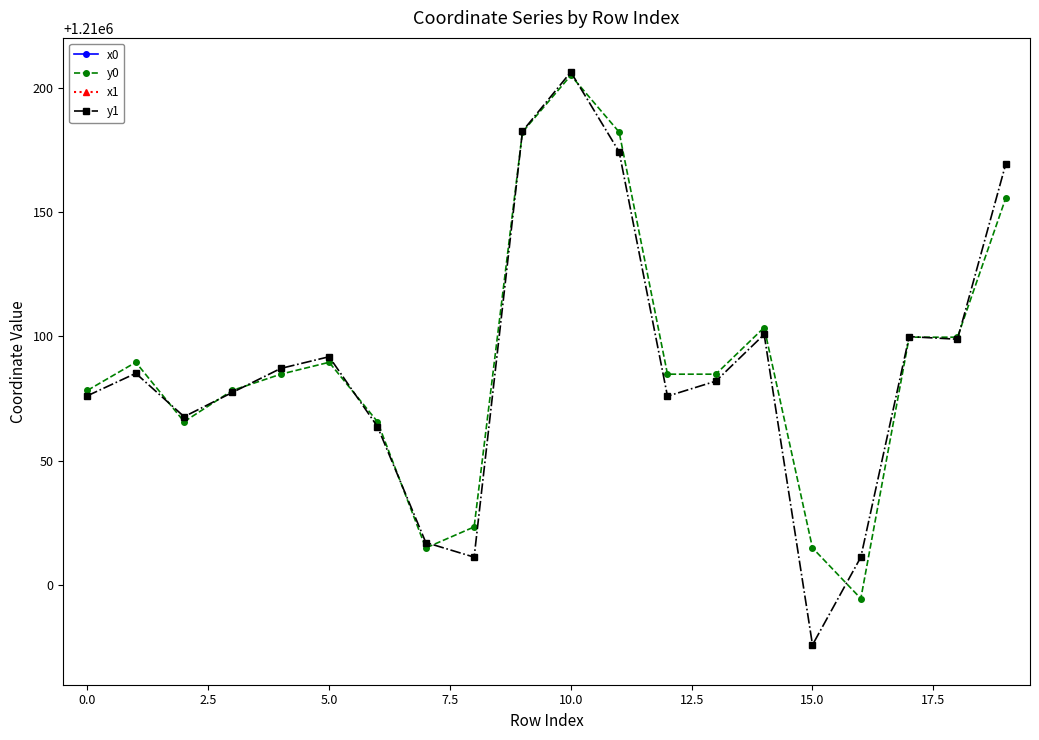

Does the chart have visible grid lines?

No